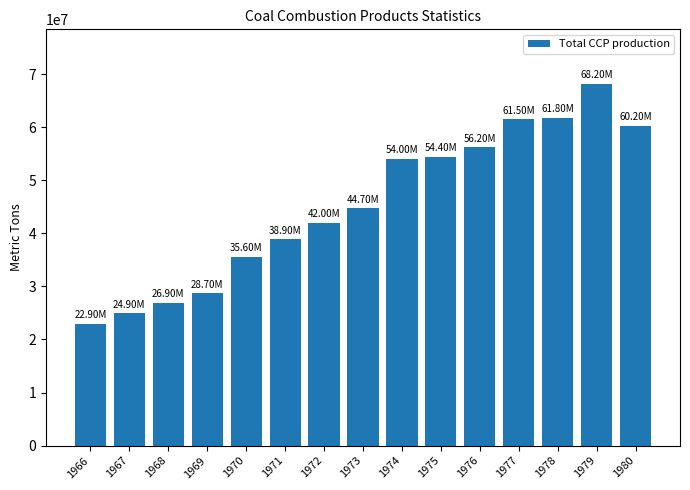

What is the difference between the second highest and second lowest values?

36900000